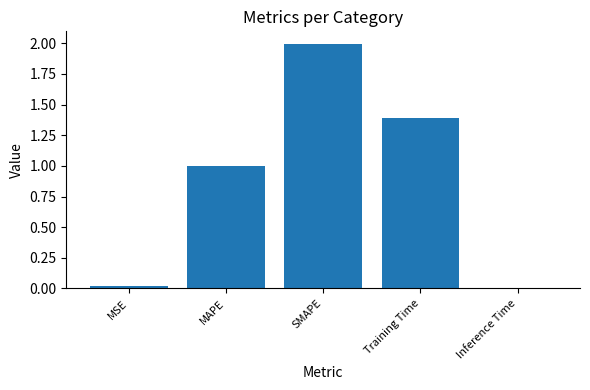

What is the sum of the values at MSE and MAPE?

1.0